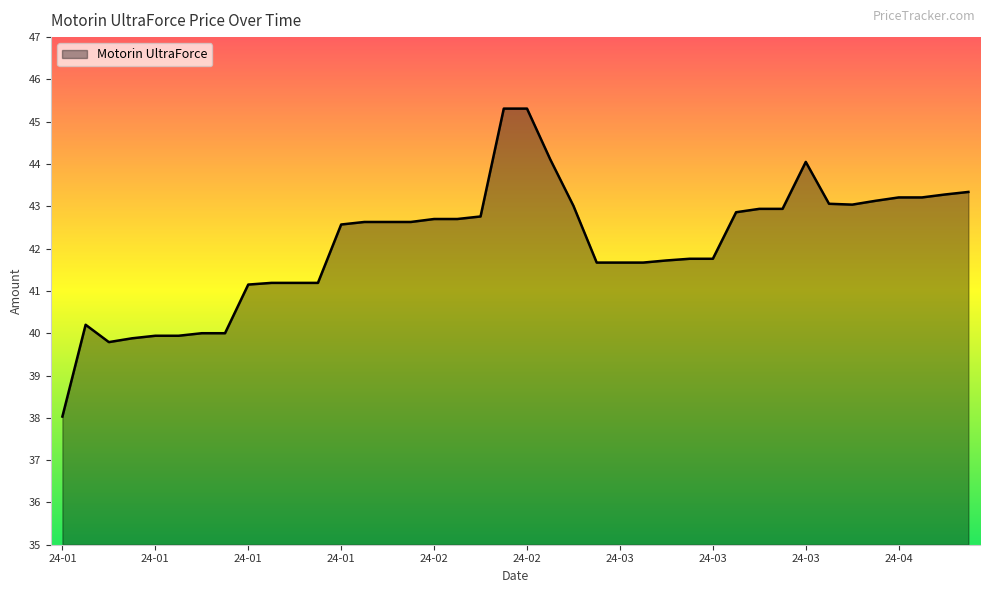

What is the smallest value displayed?

38.0